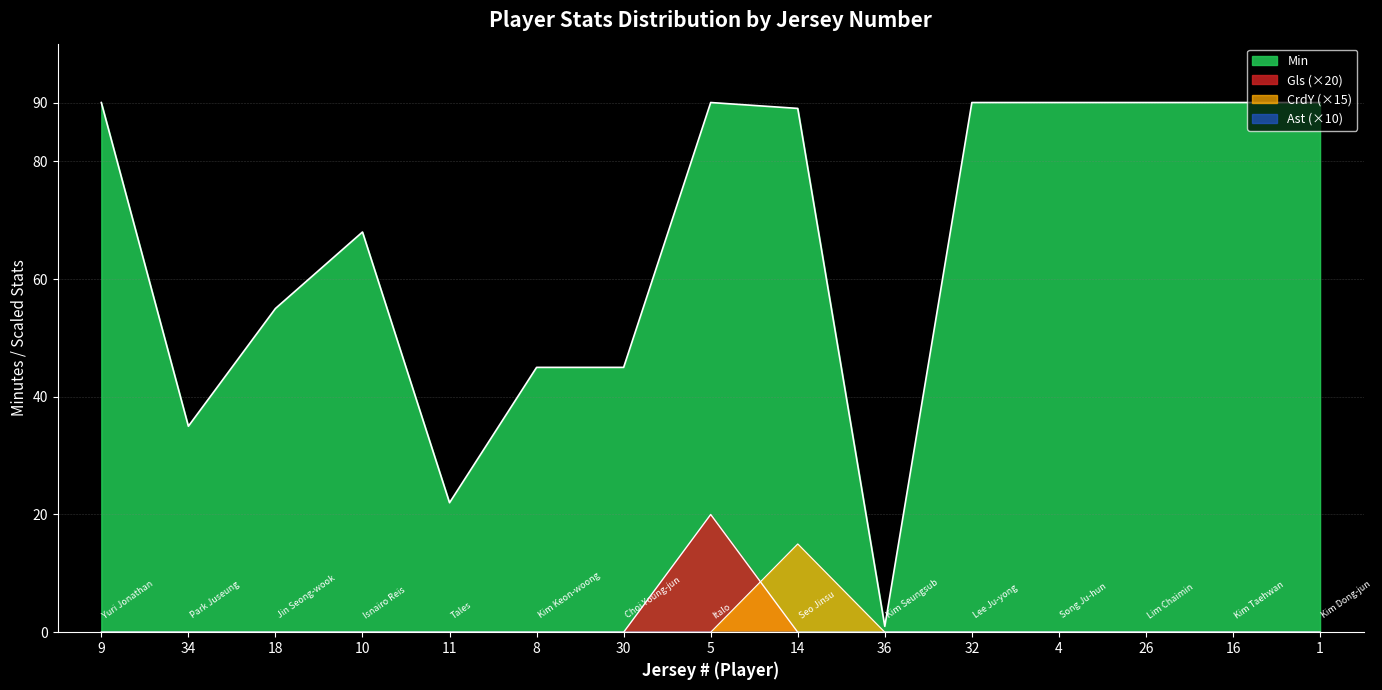

True or false: Min and Gls cross at least once.

False